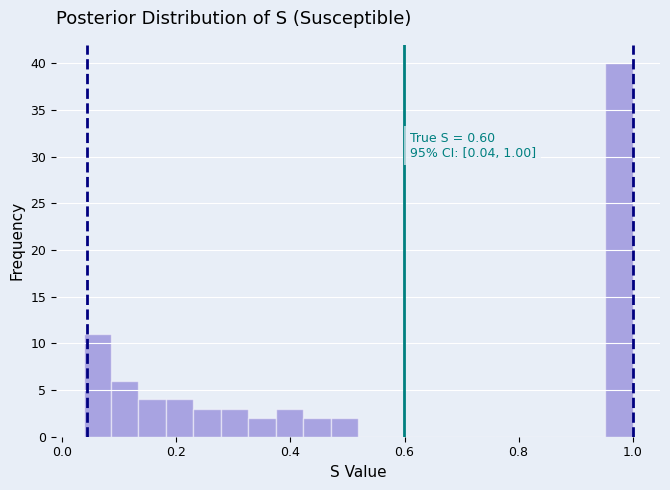

Read against the x-axis, roughly where is the centre of the tallest bar?

0.98